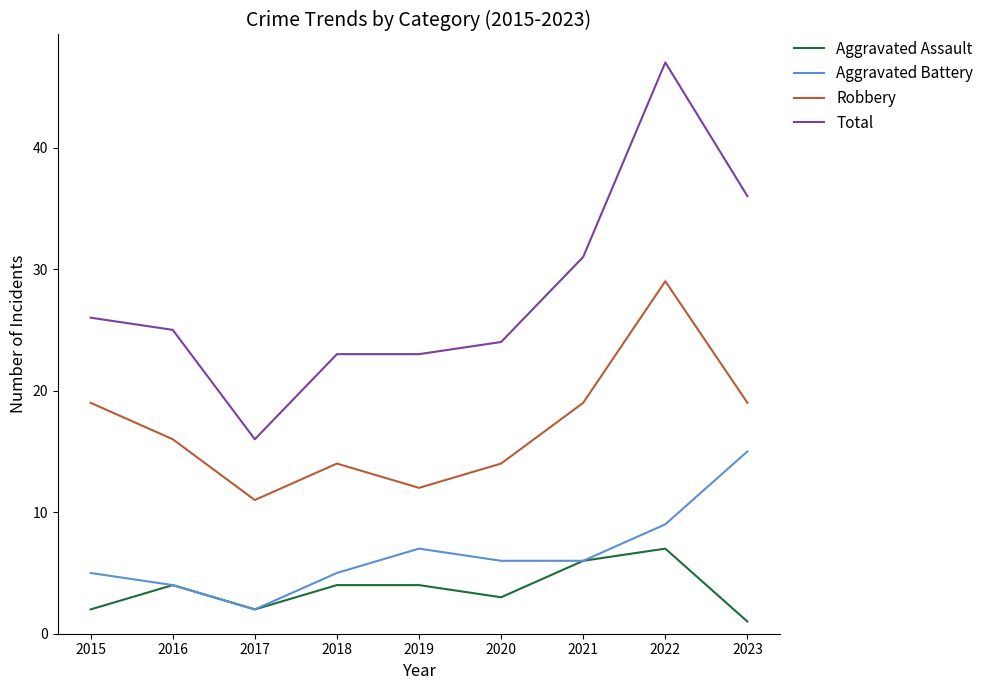

At which label does Total reach its peak?

2022